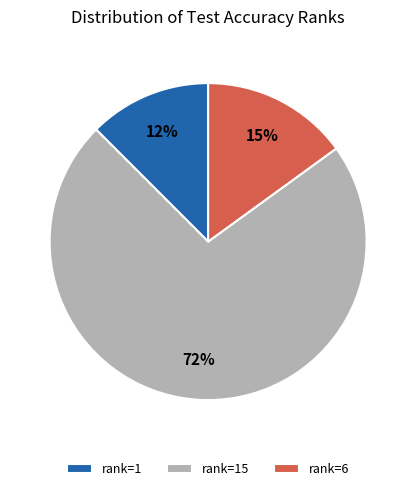

Count the number of slices in the pie.

3